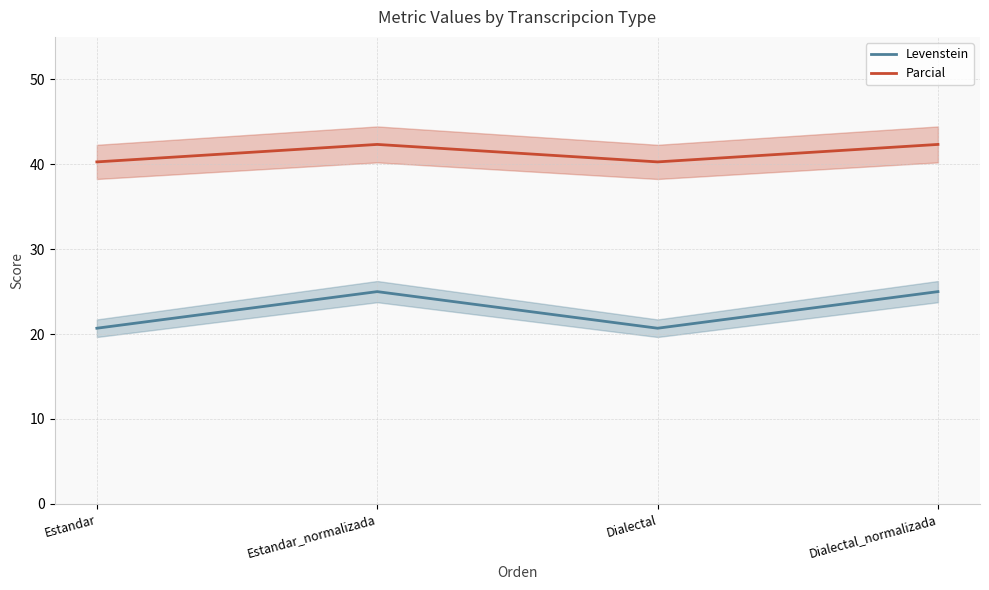

In Levenstein, how many points are lower than both neighbors (excluding endpoints)?

1